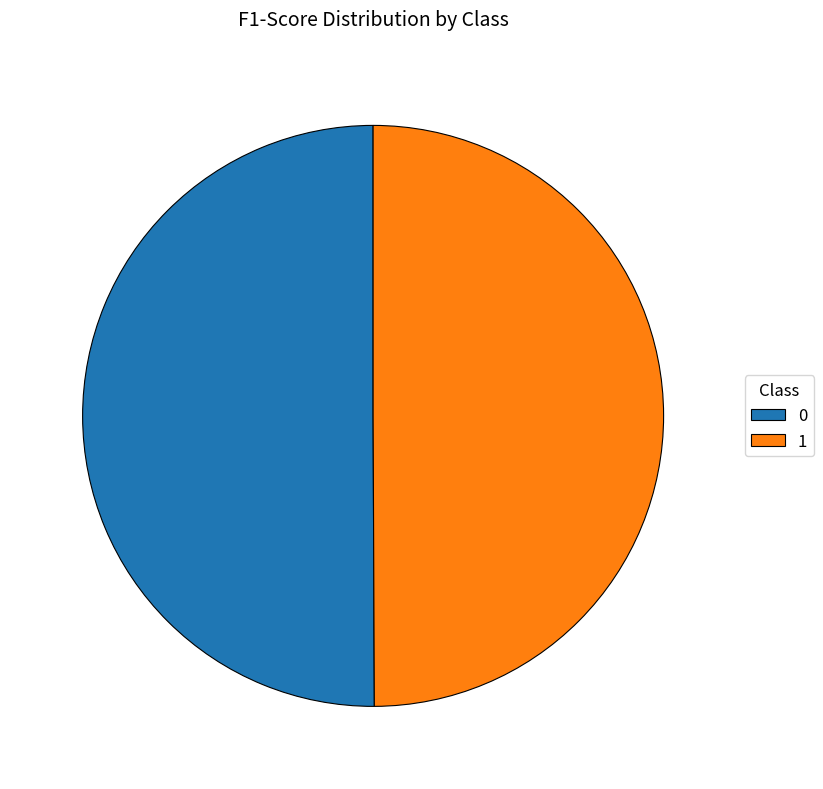

Do 0 and 1 together represent more than half of the pie?

Yes